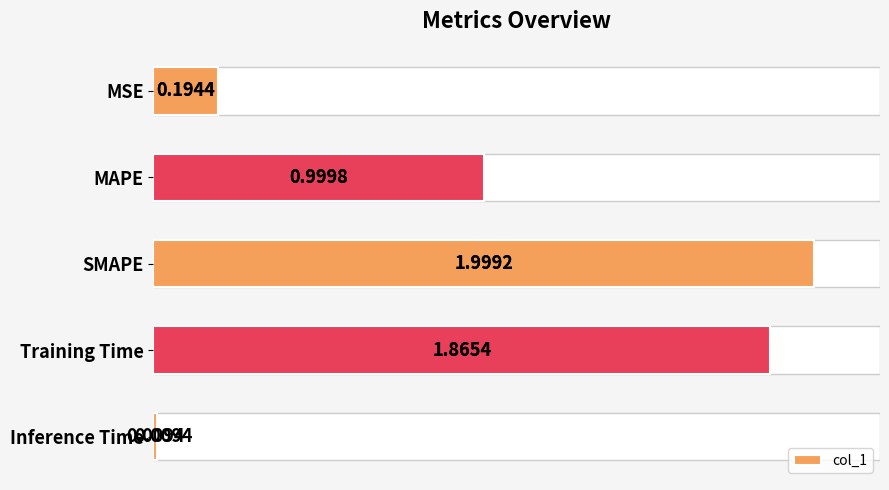

Read the value at MSE.

0.2